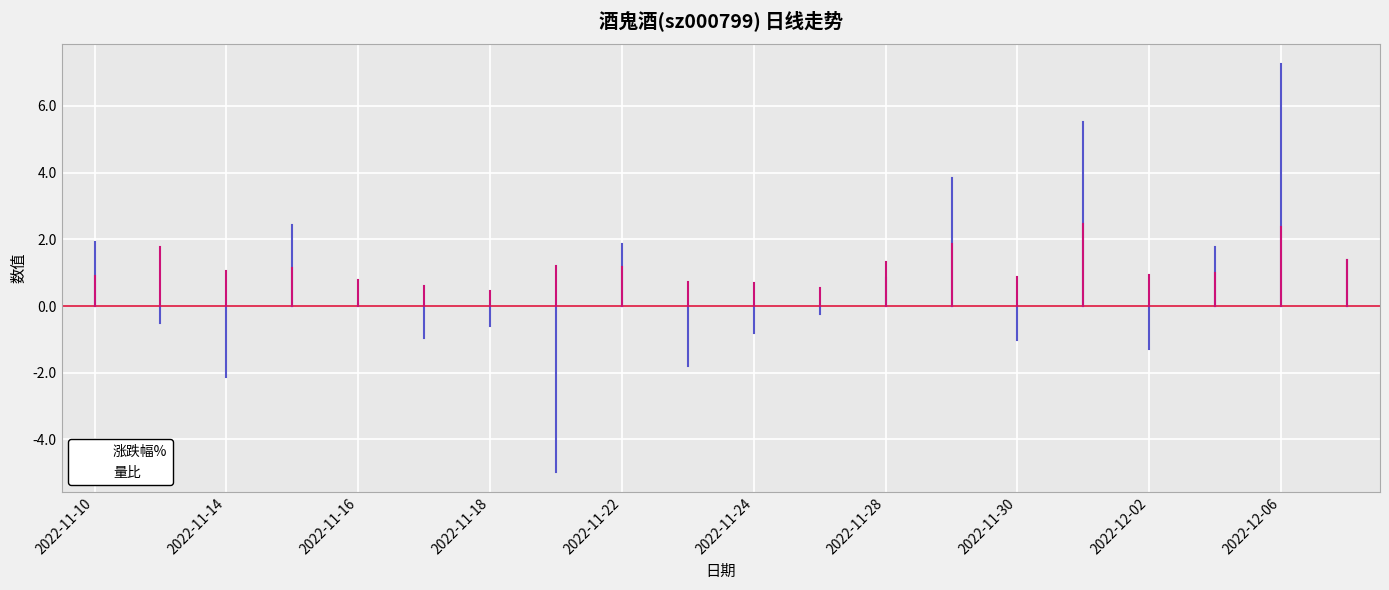

Which series has the widest spread of values?

涨跌幅%